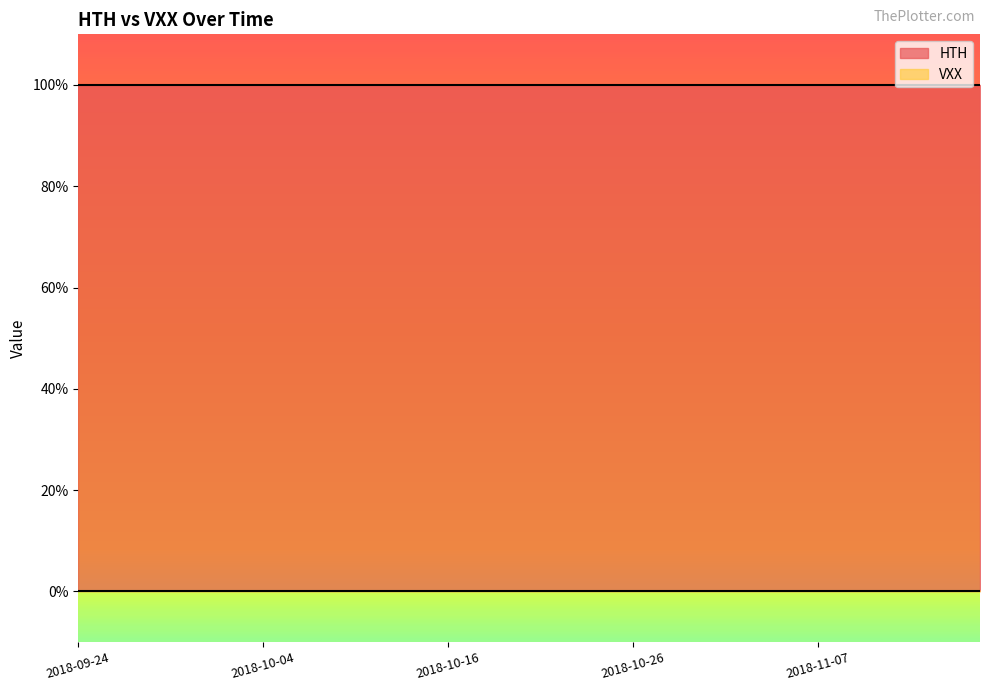

The HTH series shows 1 at 2018-10-11. True or false?

True